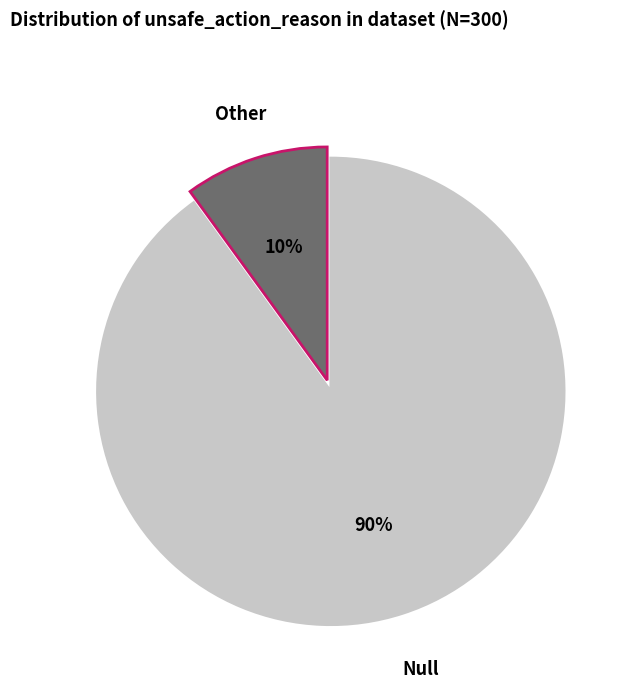

To the nearest percent, what is the difference between the largest and smallest slice percentages?

80%